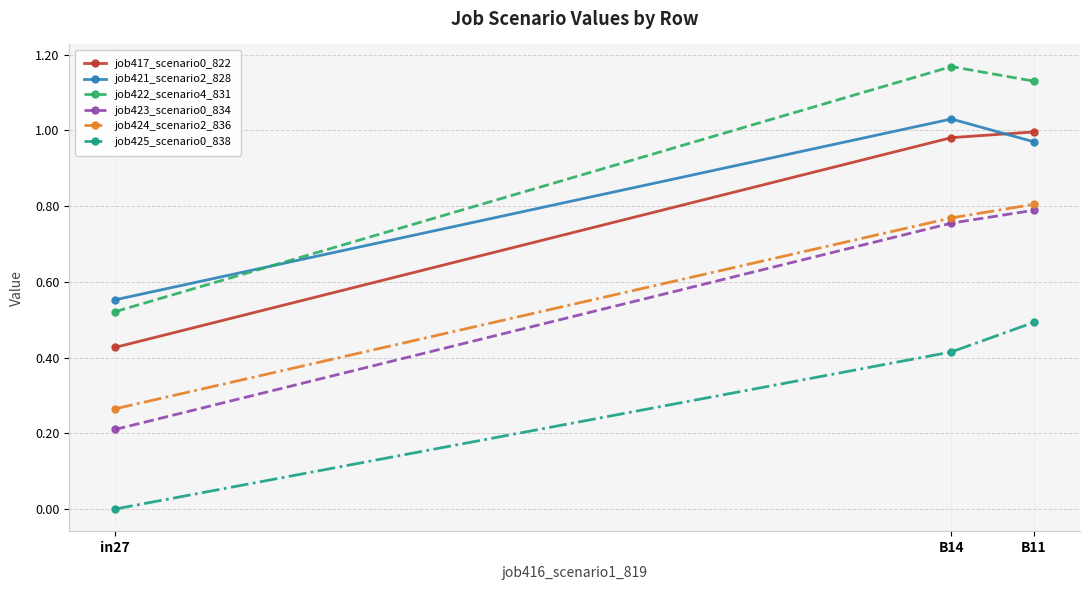

Count the job424_scenario2_836 values in the range 0 to 1.

3